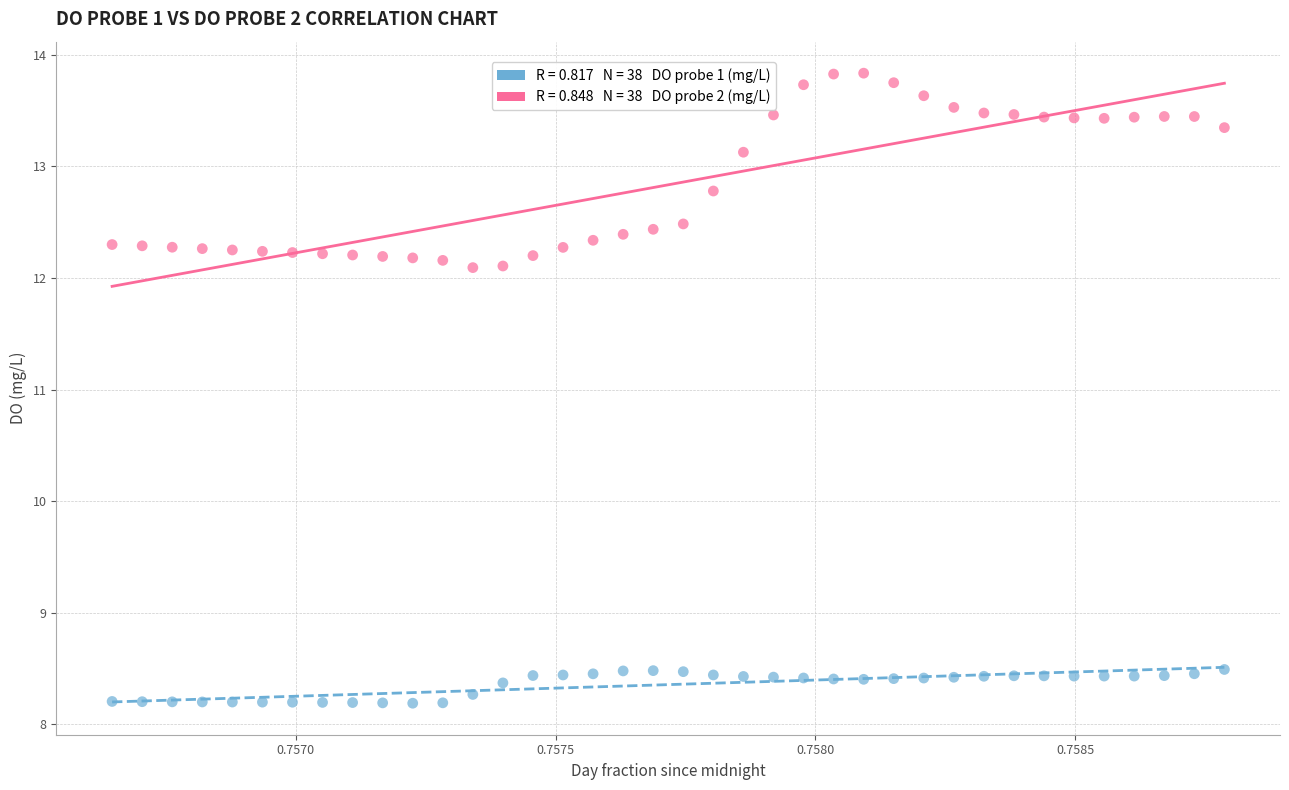

Across all data points, what is the range of Y values (max minus min)?

5.6